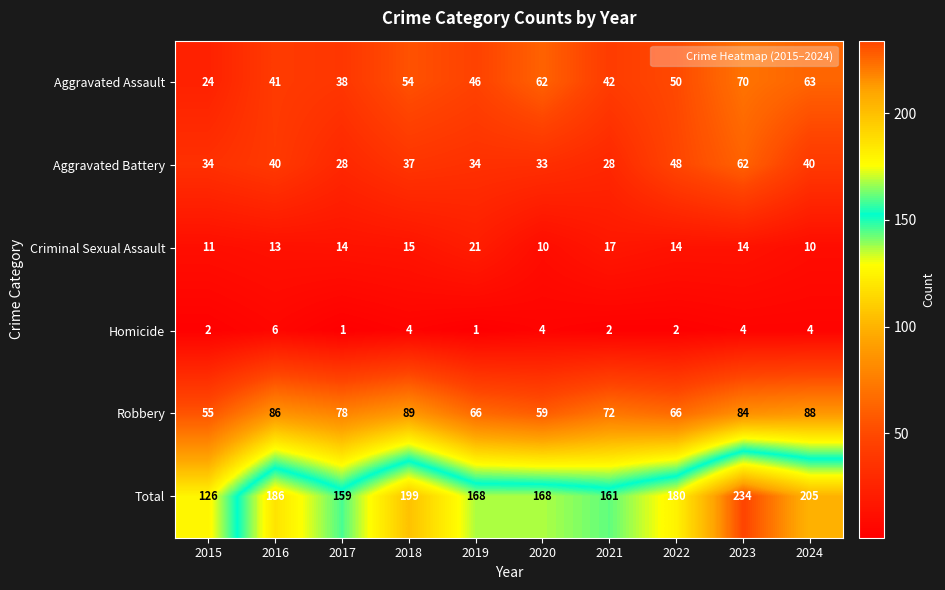

Read the Criminal Sexual Assault value at 2016.

13